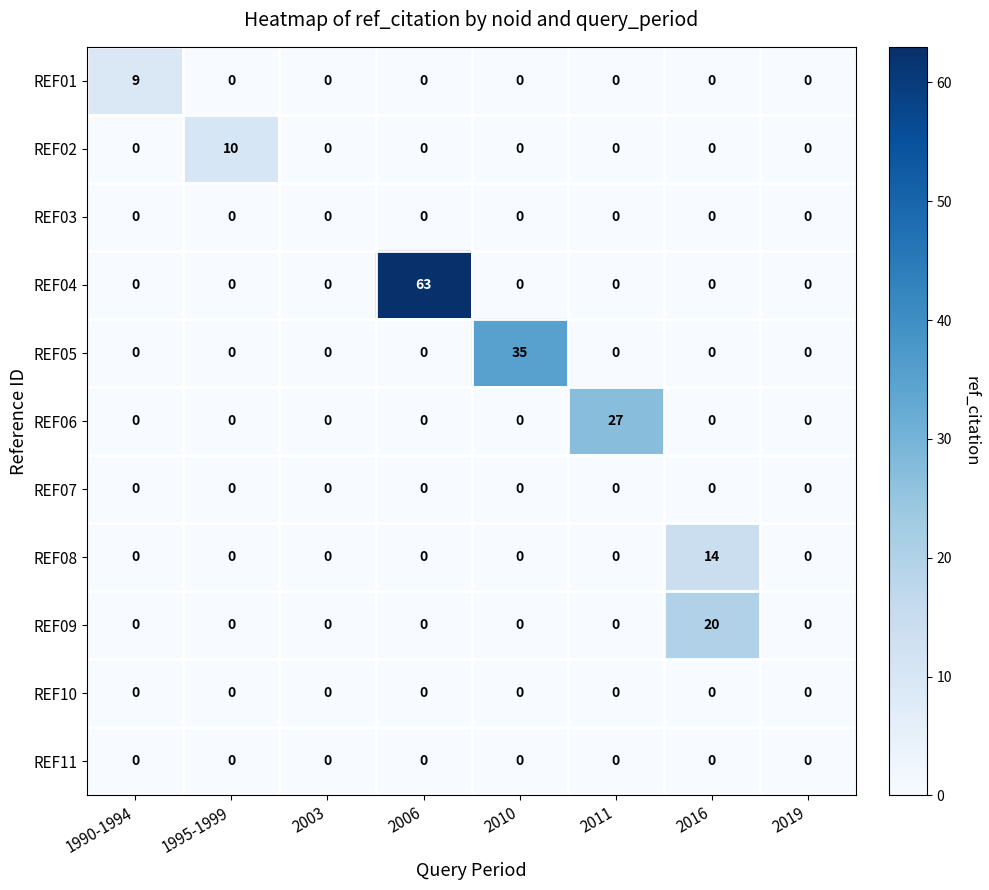

At how many categories does at least one series exceed 14?

4